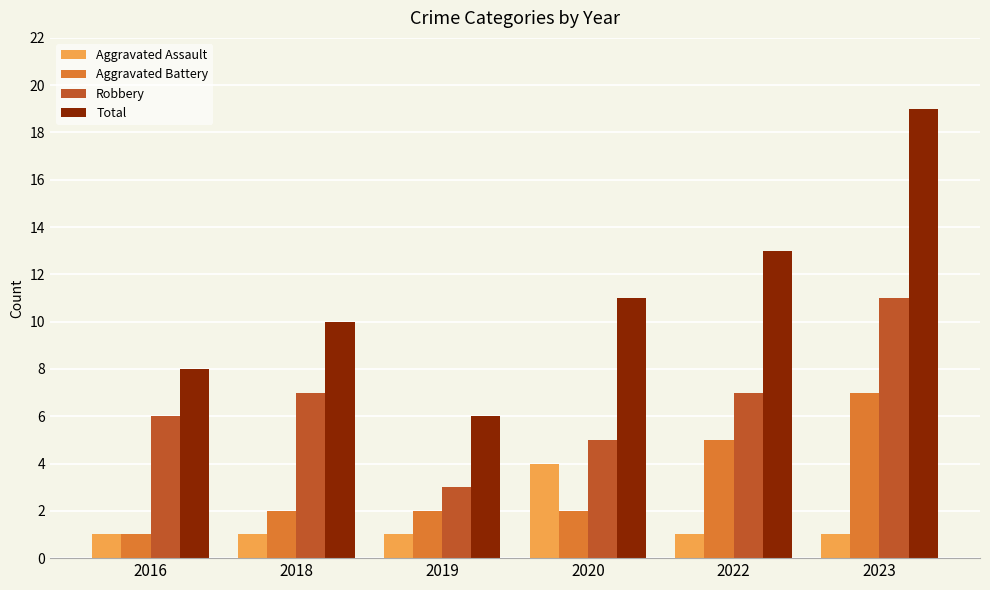

At 2018, list the series in order from largest to smallest.

Total, Robbery, Aggravated Battery, Aggravated Assault